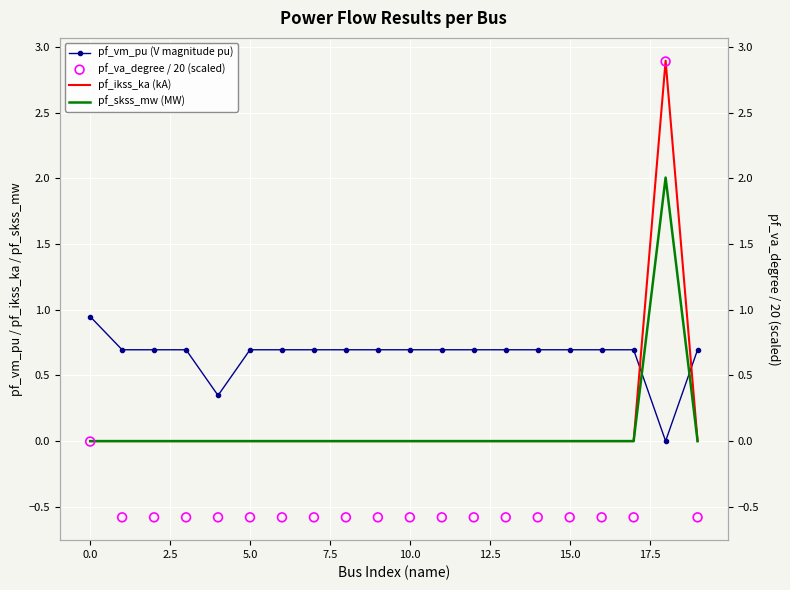

At which category is the sum across all series the highest?

18